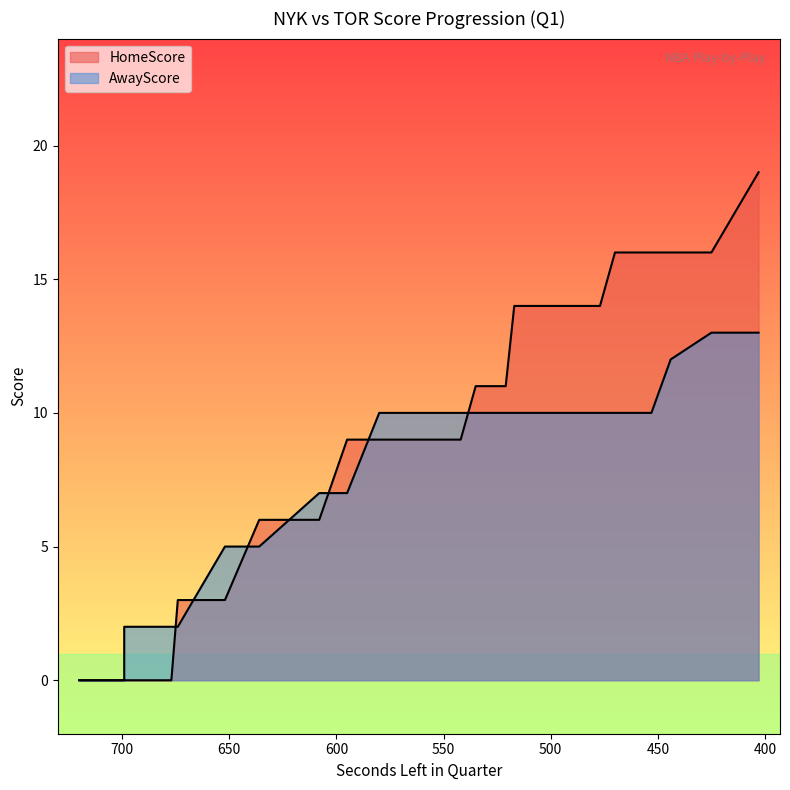

At 551, list the series in order from largest to smallest.

AwayScore, HomeScore